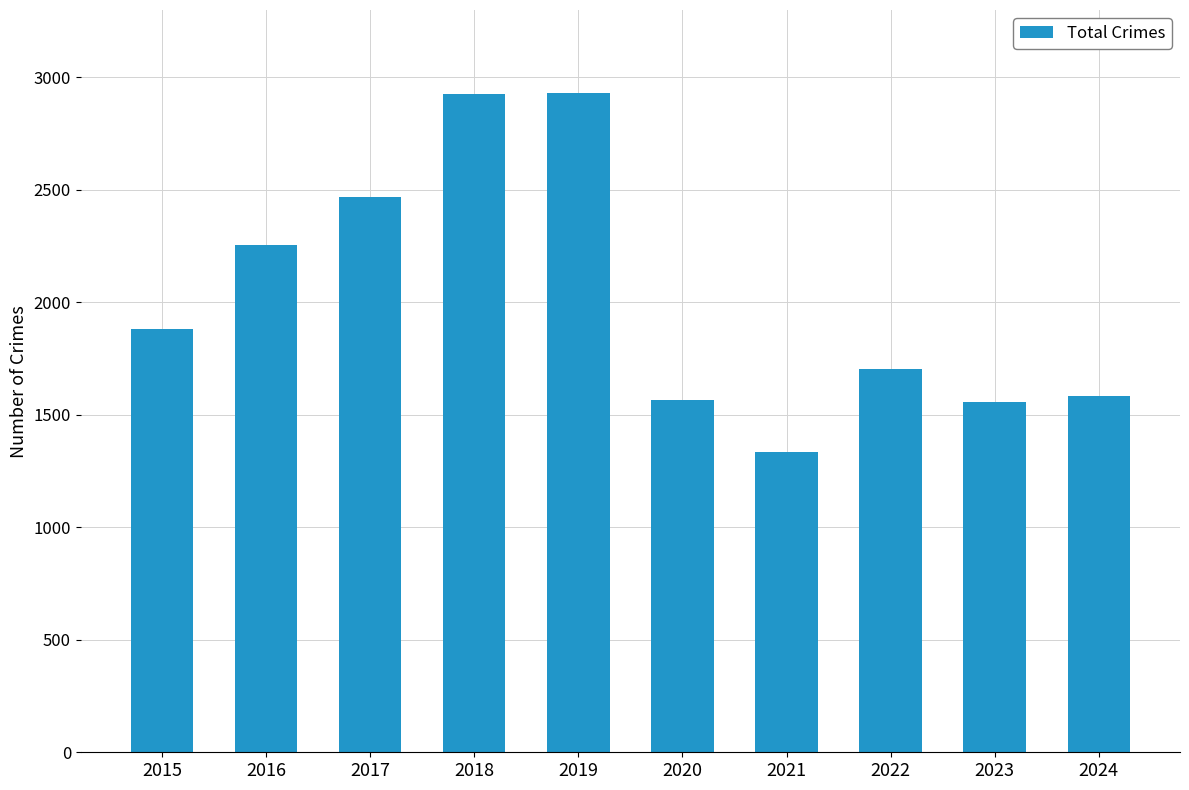

How many values are below 1881?

5